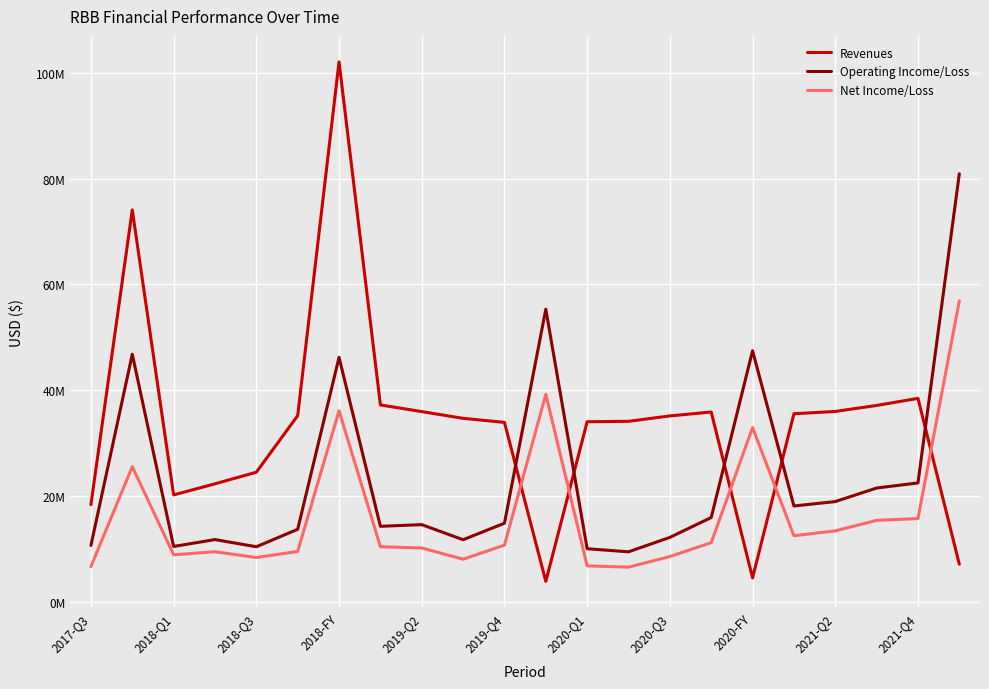

What is the greatest value displayed?

102115000